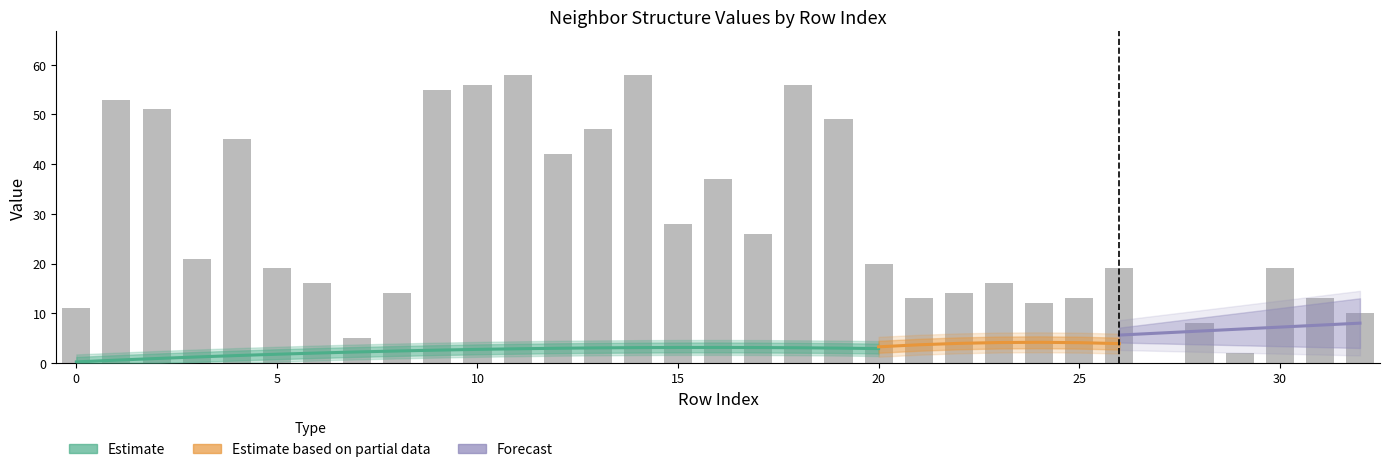

Reading left to right, transcribe all the data shown in this chart.

isite: 11	53	51	21	45	19	16	5	14	55	56	58	42	47	58	28	37	26	56	49	20	13	14	16	12	13	19	0	8	2	19	13	10
neighbor_num: 0	1	1	1	1	2	2	2	2	3	3	3	3	3	3	3	3	3	3	3	3	4	4	4	4	4	4	4	4	4	4	4	4
front_index: 0	0	0	0	0	1	2	3	4	5	5	5	6	6	6	7	7	7	8	8	8	9	10	11	12	13	14	15	16	17	18	19	20